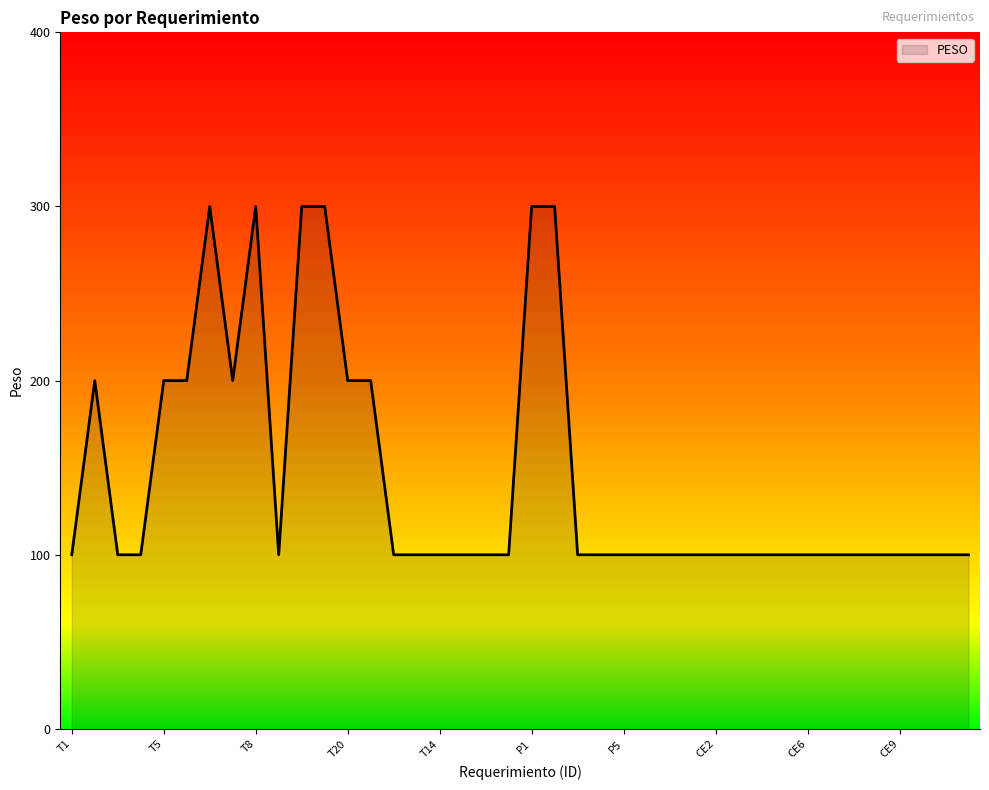

Count the values in the range 100 to 200.

34